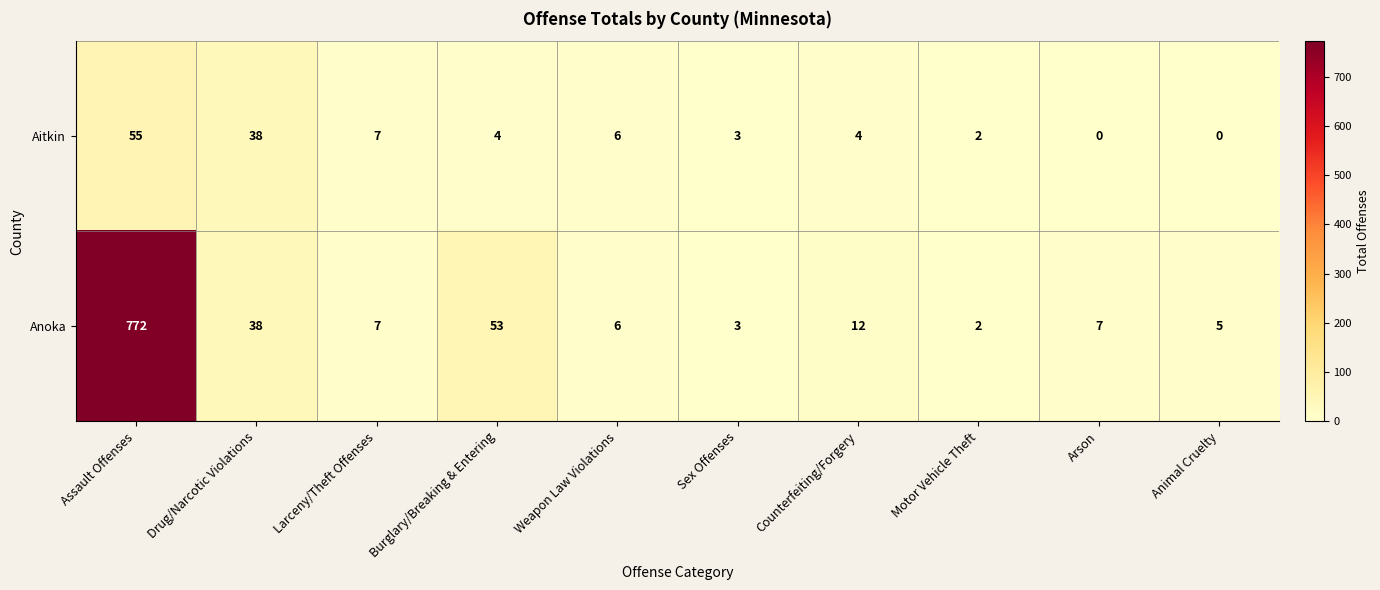

What is the sum of the Aitkin values at Assault Offenses and Drug/Narcotic Violations?

93